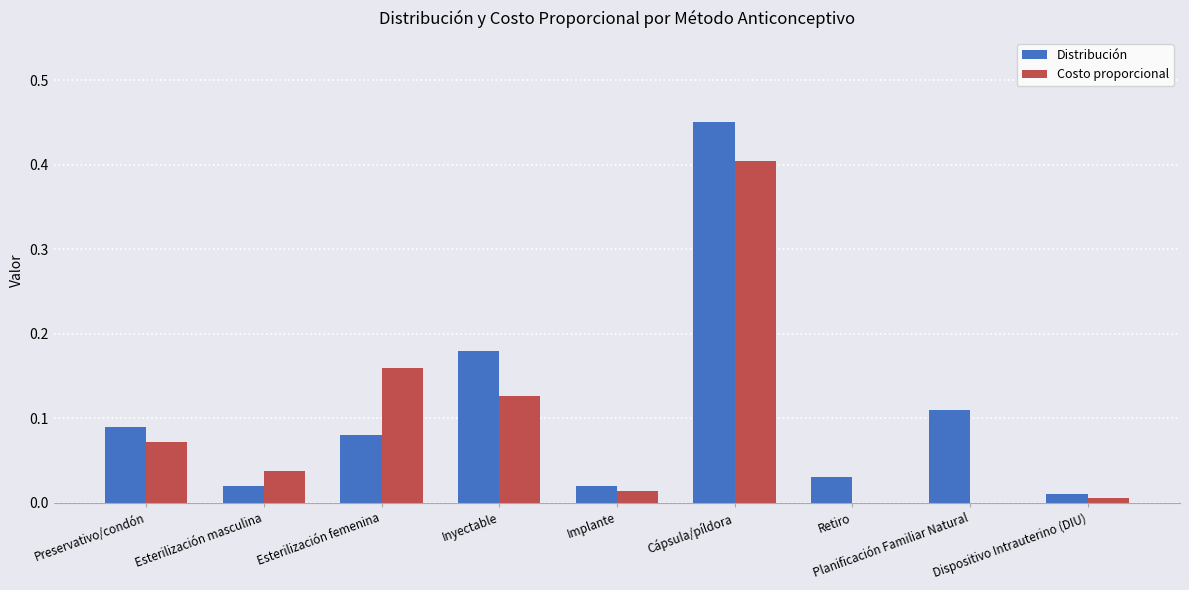

What is the sum of all Distribución values?

1.0